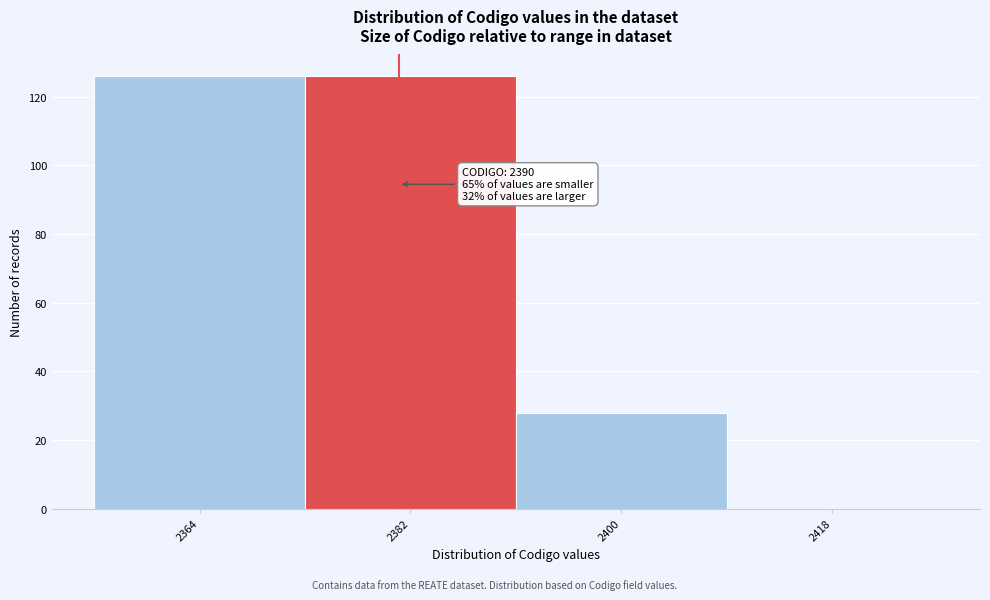

Reading right to left, list all the values displayed in this chart.

2418=0	2400=28	2382=126	2364=126